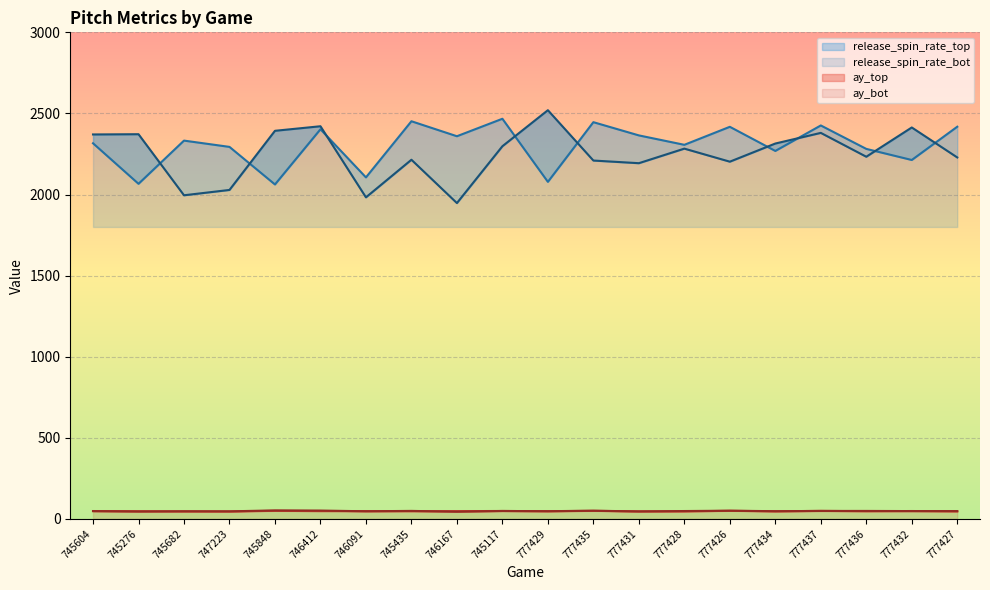

Which category has the lowest value in the release_spin_rate_top series?

745848